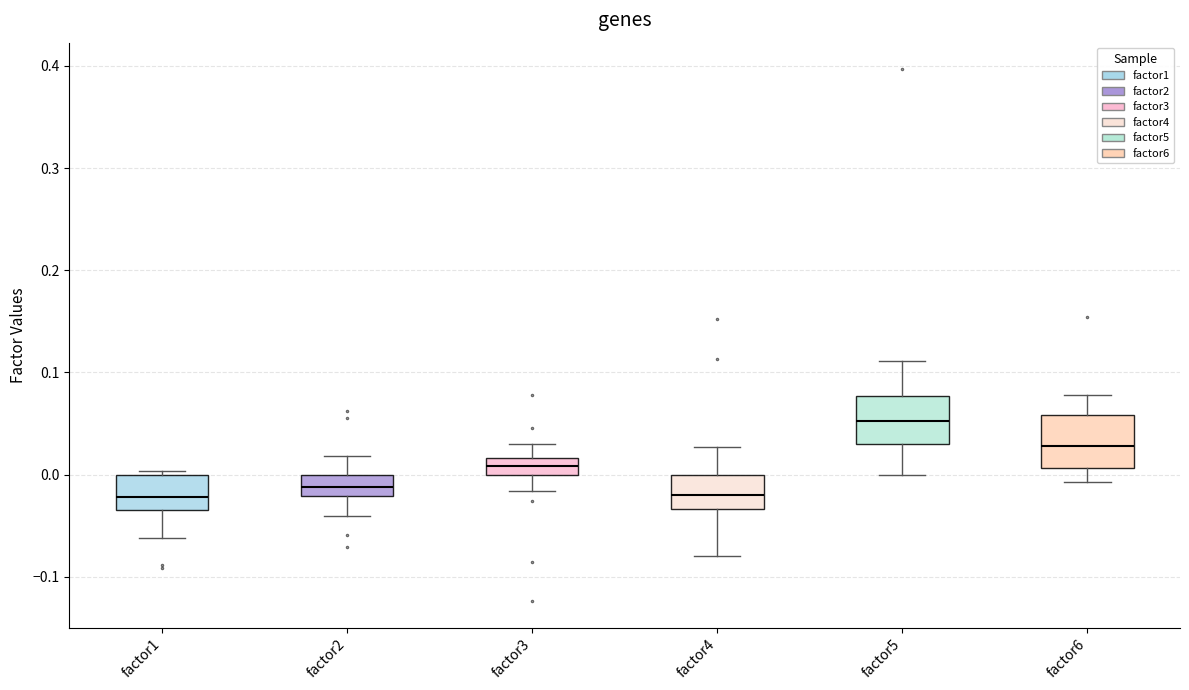

Which box has the highest median line?

factor5